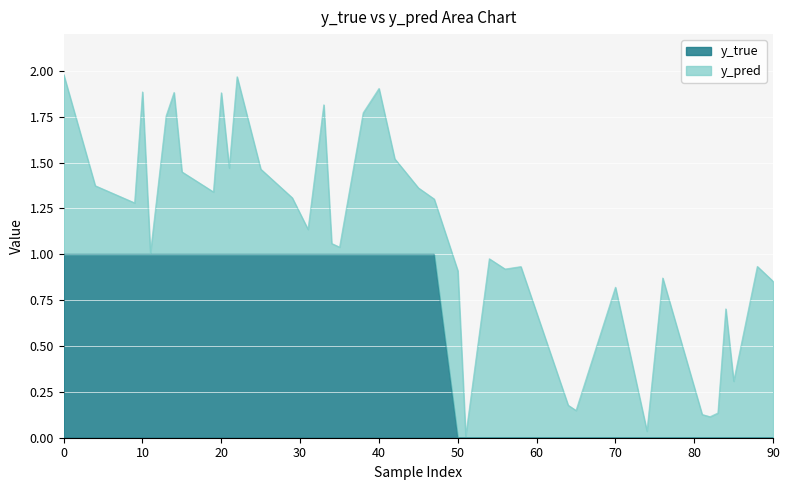

Rank the categories by value from highest to lowest.

0, 4, 9, 10, 11, 13, 14, 15, 19, 20, 21, 22, 25, 29, 31, 33, 34, 35, 38, 40, 42, 45, 47, 50, 51, 54, 56, 58, 64, 65, 70, 74, 76, 81, 82, 83, 84, 85, 88, 90